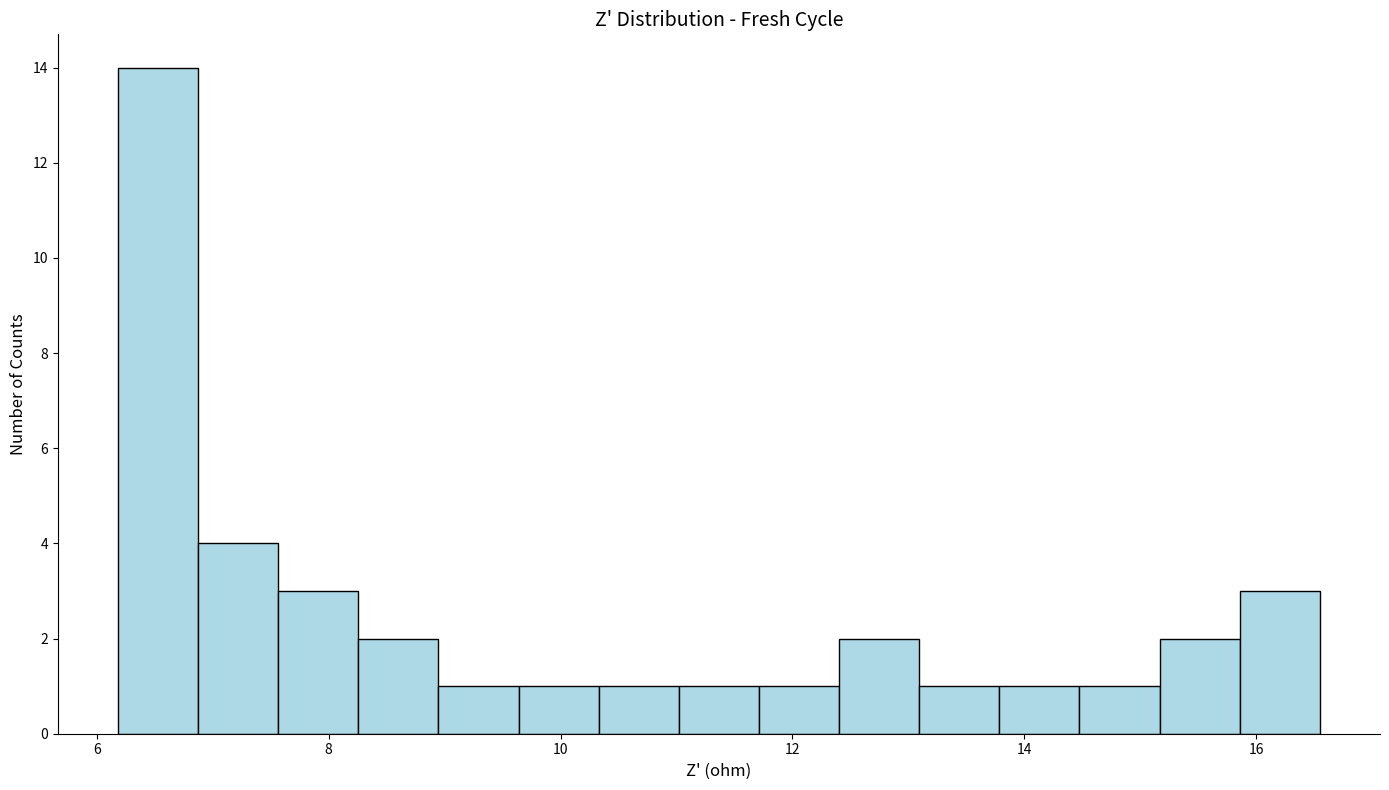

Read against the x-axis, roughly where is the centre of the tallest bar?

6.6